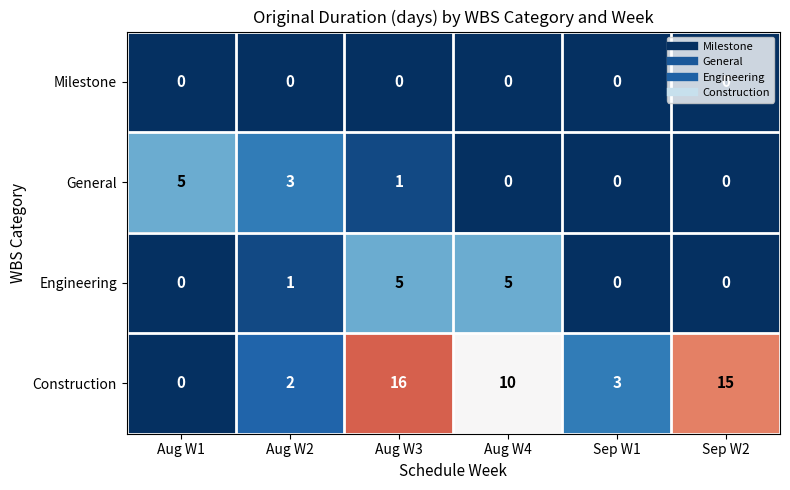

Rank the series at Aug W3 from lowest to highest value.

Milestone, General, Engineering, Construction